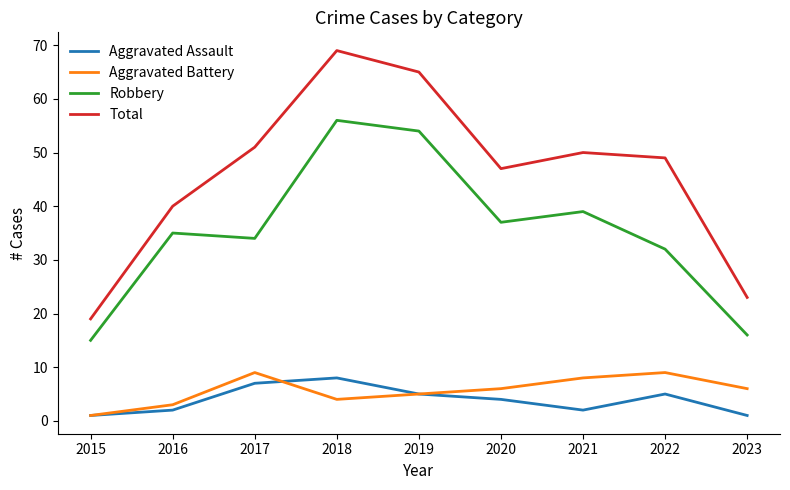

The Aggravated Assault series shows 4 at 2020. True or false?

True